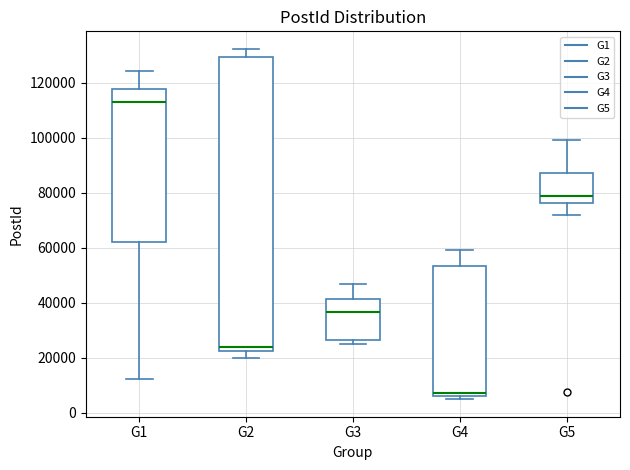

Comparing the boxes themselves (not the whiskers), which one is the tallest?

G2